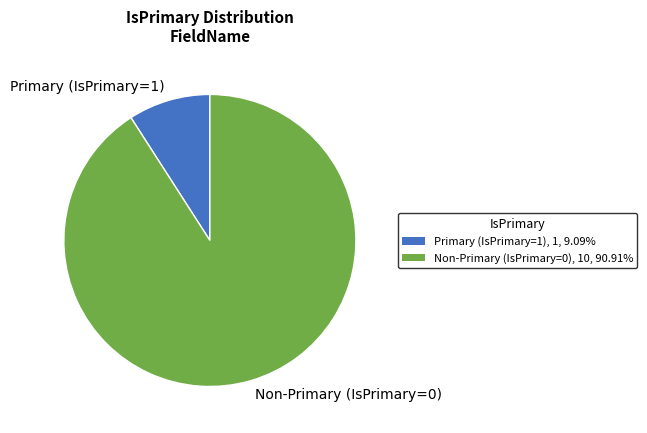

Which has a higher value, Non-Primary (IsPrimary=0) or Primary (IsPrimary=1)?

Non-Primary (IsPrimary=0)